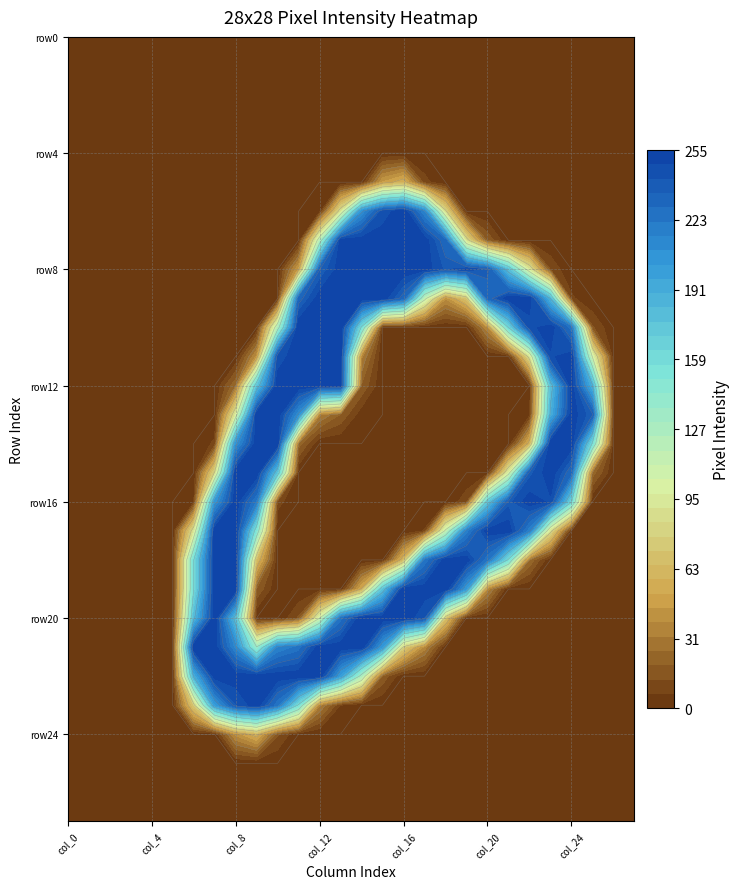

Rank the series at 16 from lowest to highest value.

row0, row1, row2, row3, row4, row10, row11, row12, row13, row14, row15, row16, row17, row22, row23, row24, row25, row26, row27, row5, row18, row21, row9, row6, row7, row8, row19, row20